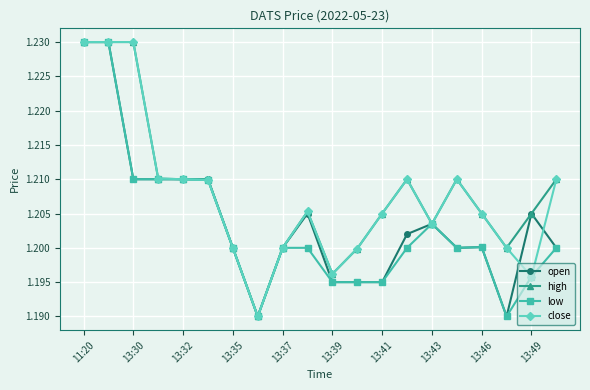

How many close values are between 1 and 2?

20